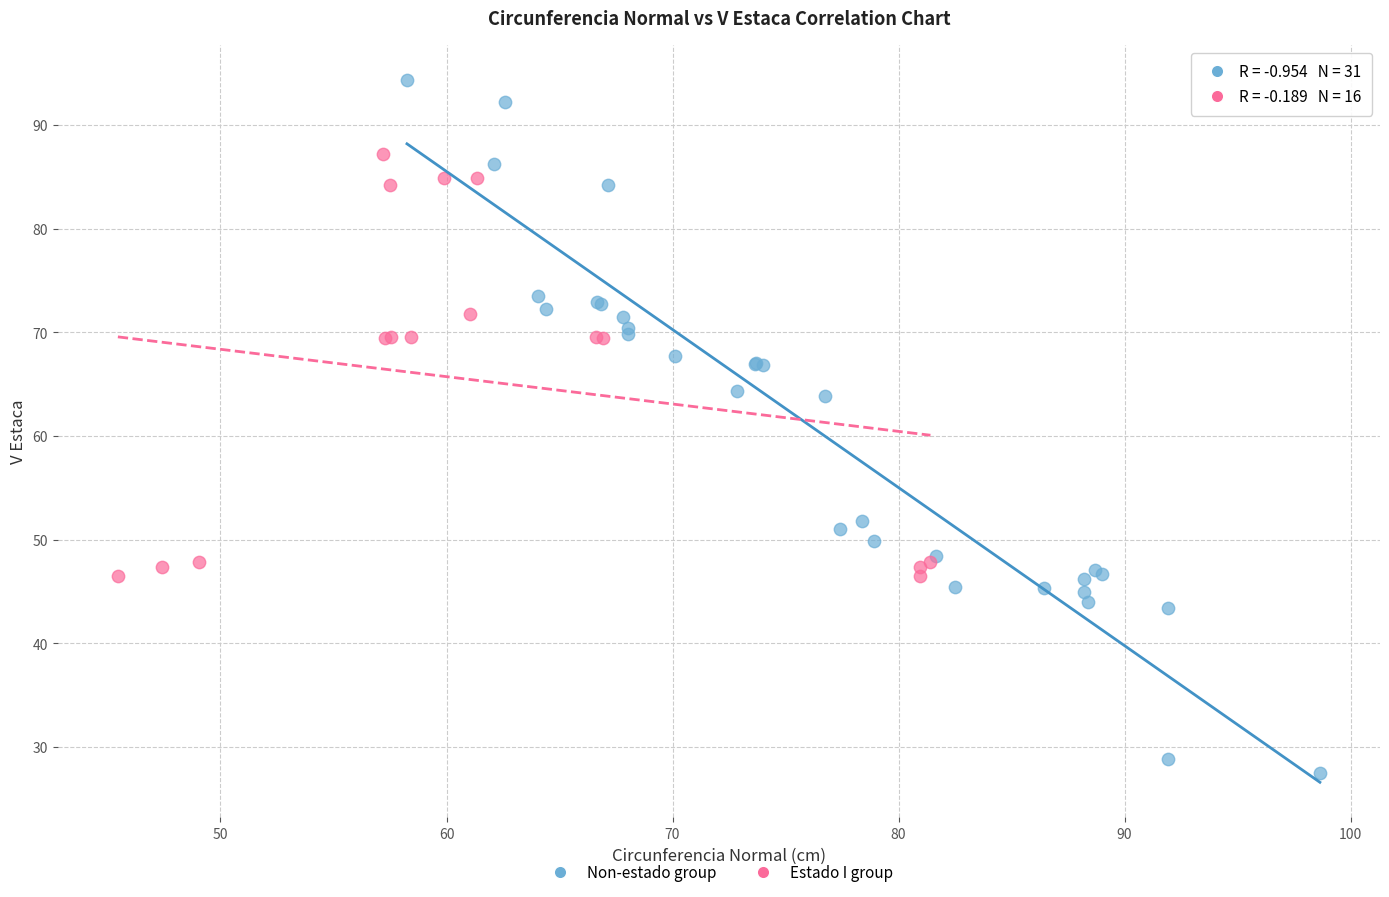

Which series contains the lowest Y value?

Non-estado group